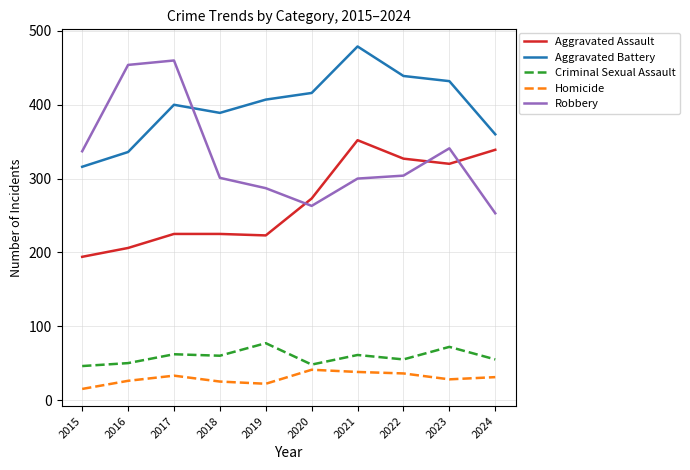

True or false: Homicide has more than 1 interior local peaks.

True